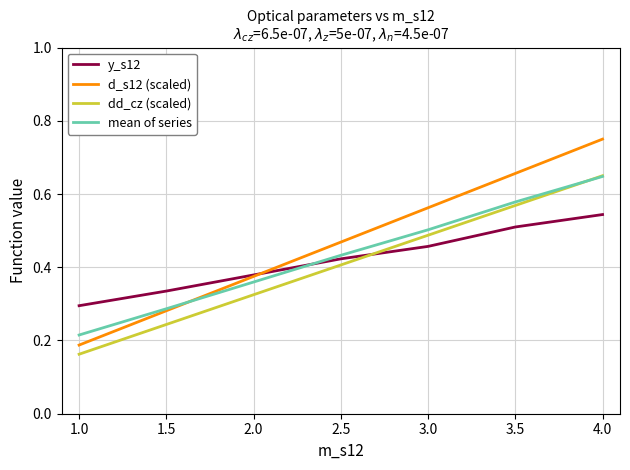

List the labels in order of d_s12 (scaled) value, smallest first.

1.0, 1.5, 2.0, 2.5, 3.0, 3.5, 4.0